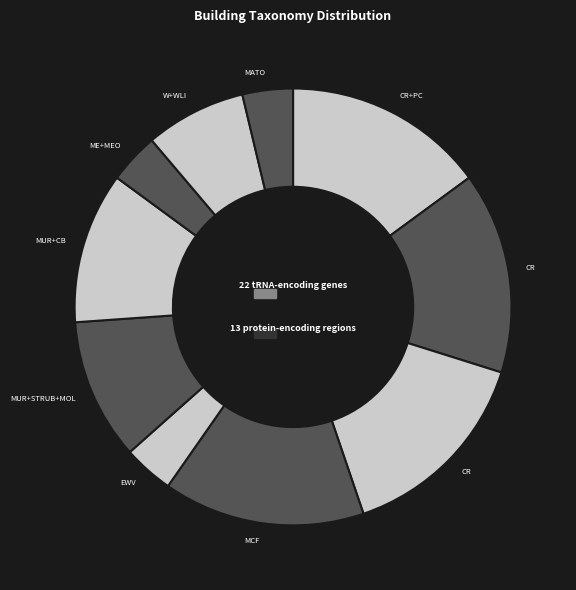

Does ME+MEO/LWAL account for over 50% of the chart?

No